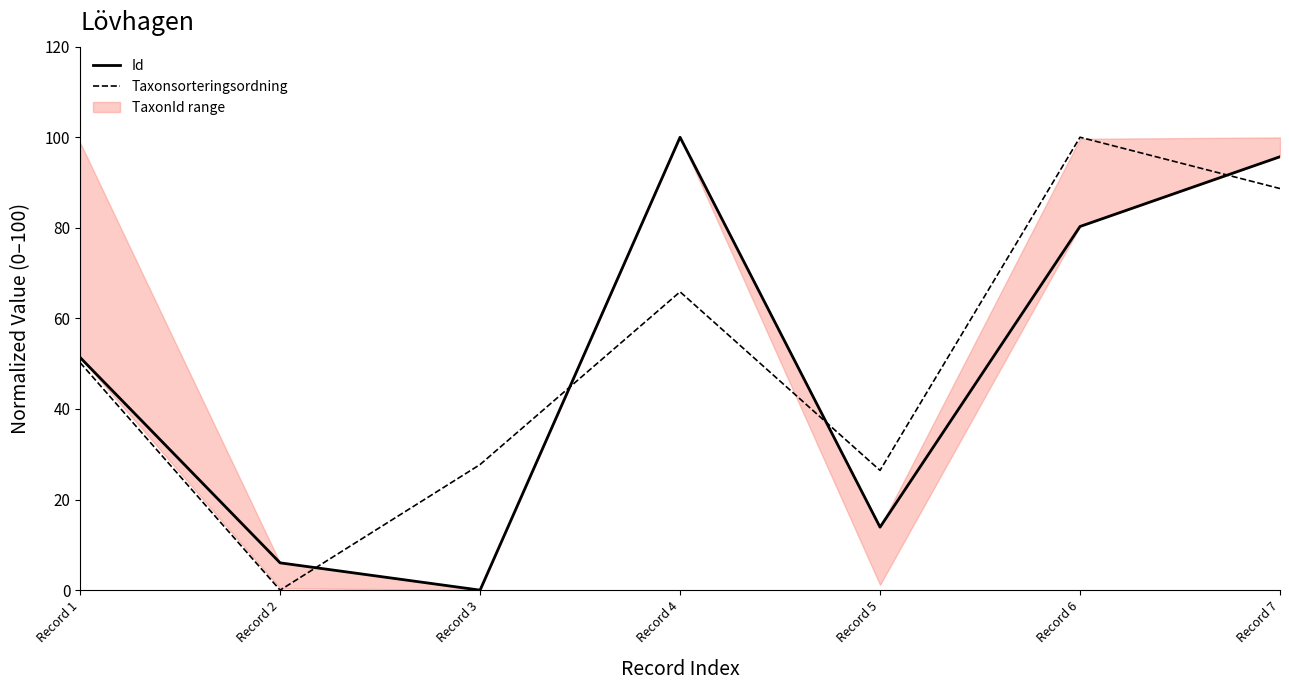

Is it true that Taxonsorteringsordning equals 141.2 at Record 7?

False